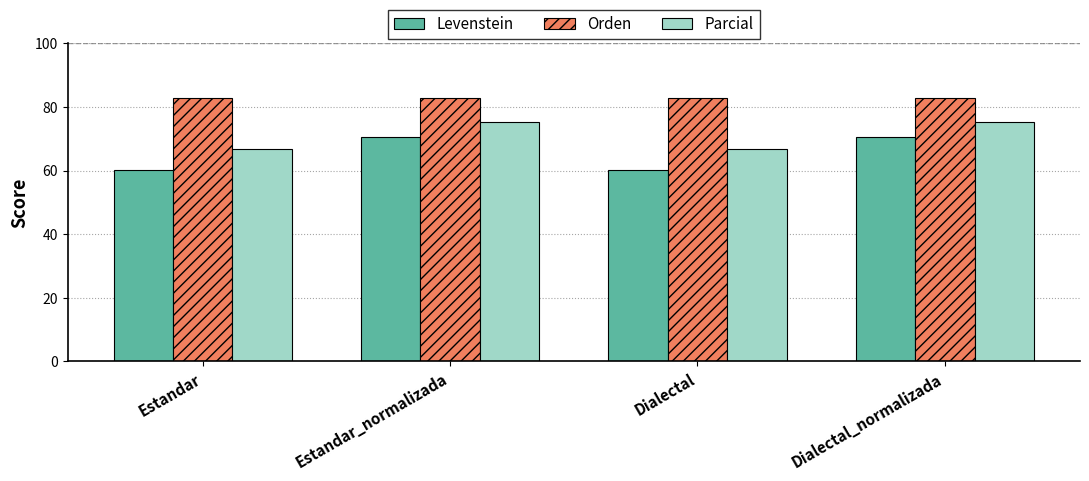

What is the highest value of the Orden series?

82.8